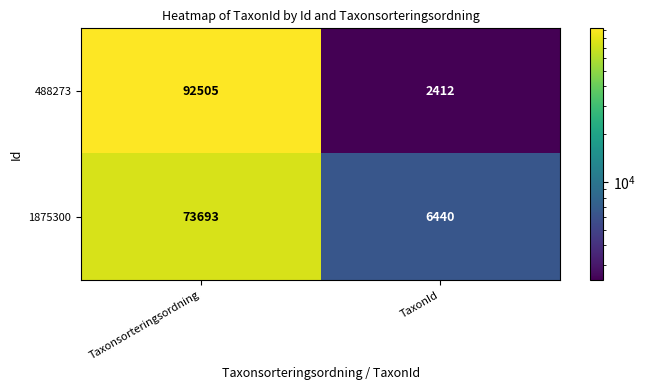

Which label corresponds to the largest value in the chart?

Taxonsorteringsordning